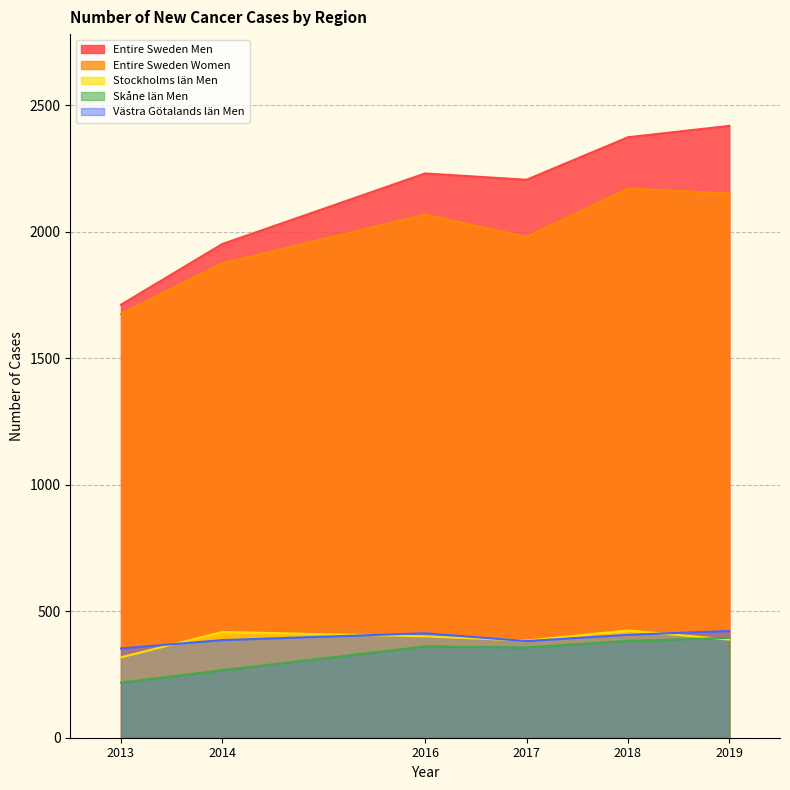

What is the total value across all series at 2013?

4276